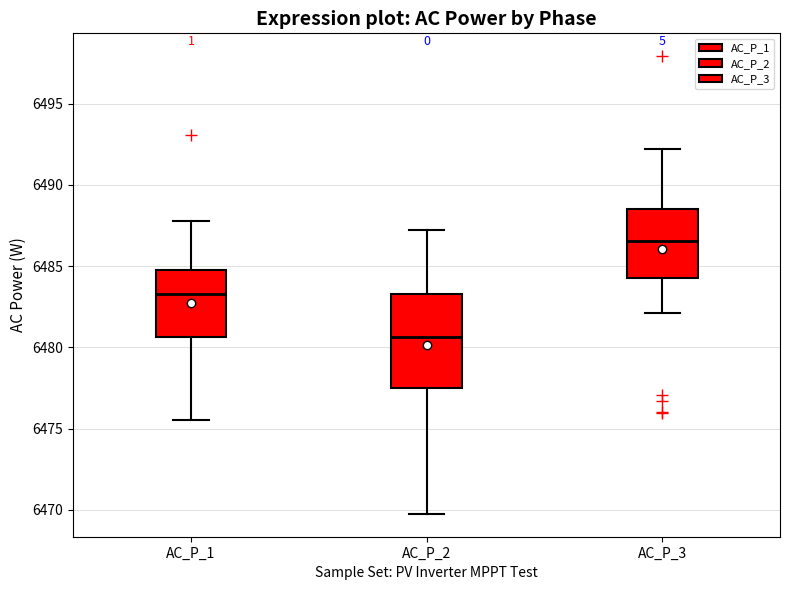

Reading left to right, transcribe this box plot: for each box, give where its median line is, the range the box spans, and where its two whiskers end, as read against the y-axis. The values are not printed on the chart, so give them approximately, as read against the axis.

AC_P_1: median 6483.5, box 6480.5 to 6484.5, whiskers 6475.5 to 6488.0
AC_P_2: median 6480.5, box 6477.5 to 6483.5, whiskers 6469.5 to 6487.0
AC_P_3: median 6486.5, box 6484.5 to 6488.5, whiskers 6482.0 to 6492.0